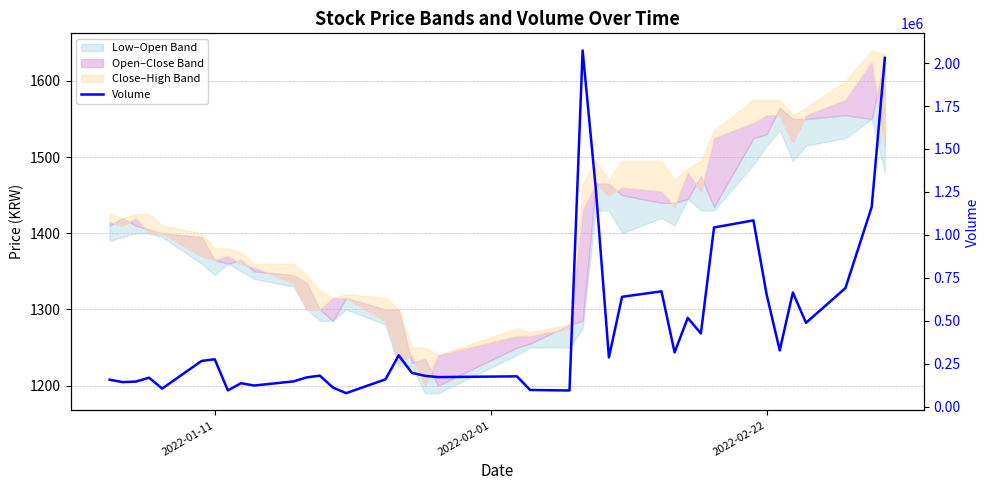

How many data points are less than 265375?

20